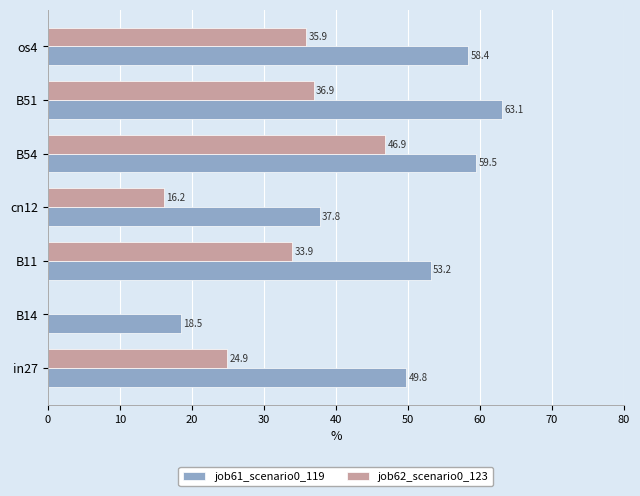

Which series changed the most between B51 and os4?

job61_scenario0_119